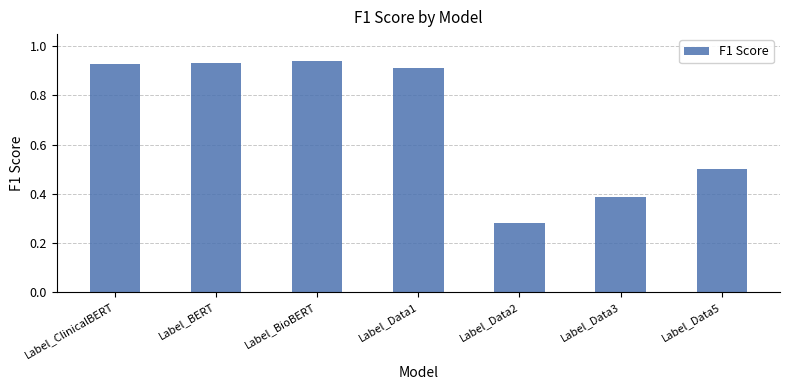

Between Label_Data3 and Label_BERT, which is larger?

Label_BERT